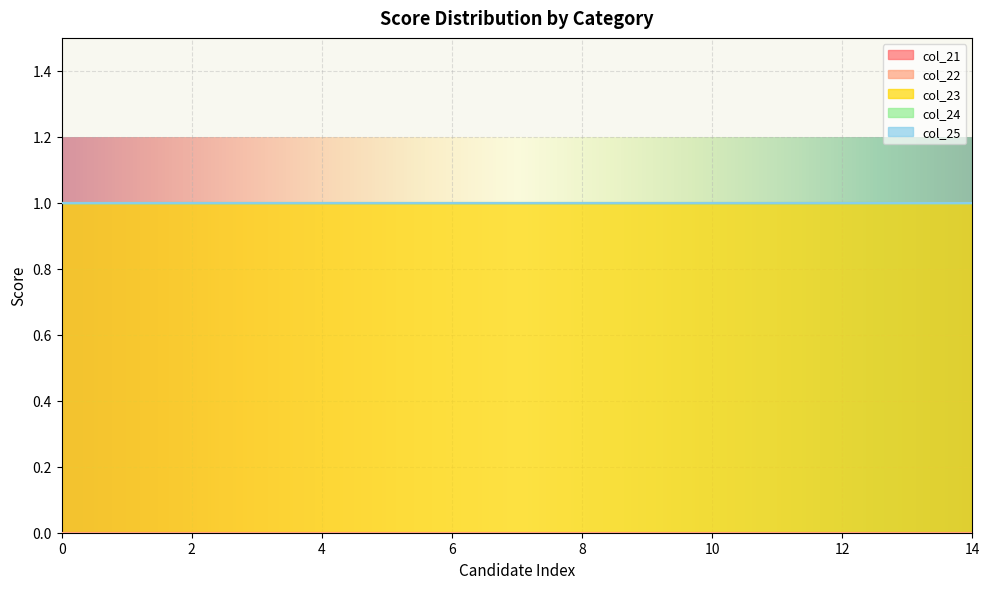

Reading left to right, transcribe all the data shown in this chart.

col_21: 0=0	1=0	2=0	3=0	4=0	5=0	6=0	7=0	8=0	9=0	10=0	11=0	12=0	13=0	14=0
col_22: 0=0	1=0	2=0	3=0	4=0	5=0	6=0	7=0	8=0	9=0	10=0	11=0	12=0	13=0	14=0
col_23: 0=1	1=1	2=1	3=1	4=1	5=1	6=1	7=1	8=1	9=1	10=1	11=1	12=1	13=1	14=1
col_24: 0=0	1=0	2=0	3=0	4=0	5=0	6=0	7=0	8=0	9=0	10=0	11=0	12=0	13=0	14=0
col_25: 0=0	1=0	2=0	3=0	4=0	5=0	6=0	7=0	8=0	9=0	10=0	11=0	12=0	13=0	14=0